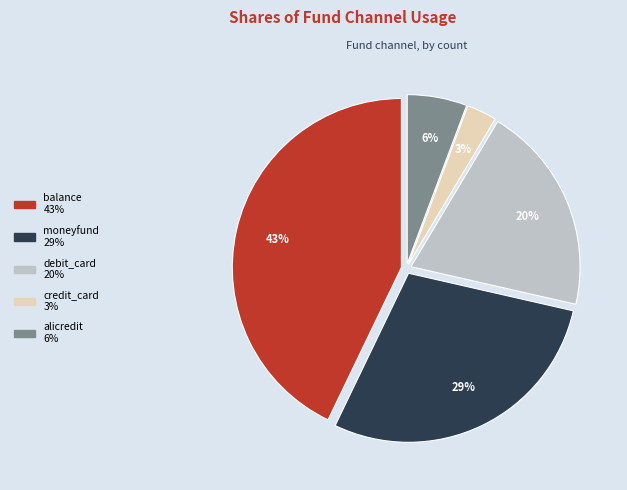

What is the ratio of the value at credit_card to the value at alicredit?

0.5